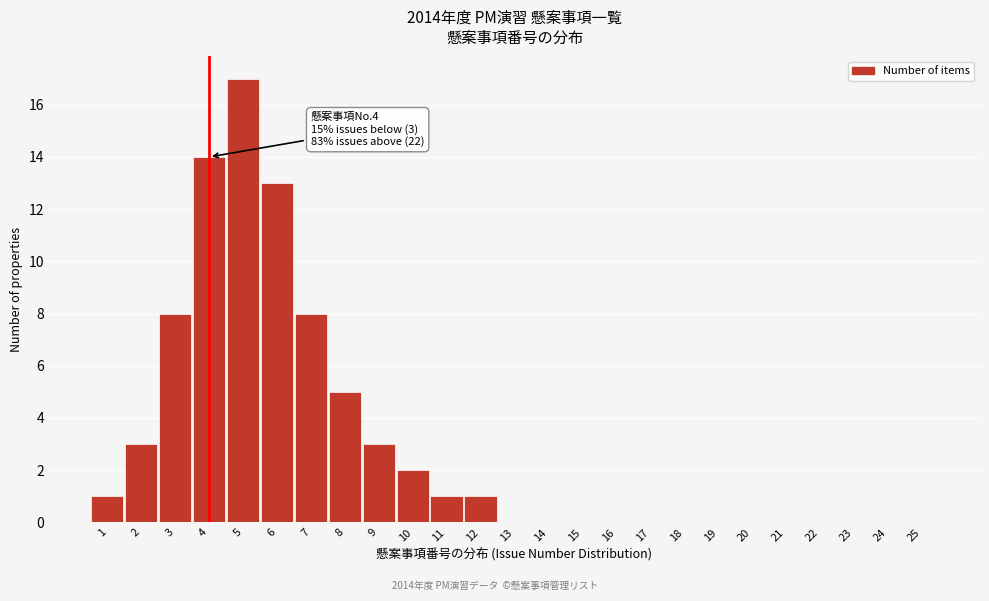

Reading left to right, what are all the values shown in this chart?

1=1	2=3	3=8	4=14	5=17	6=13	7=8	8=5	9=3	10=2	11=1	12=1	13=0	14=0	15=0	16=0	17=0	18=0	19=0	20=0	21=0	22=0	23=0	24=0	25=0